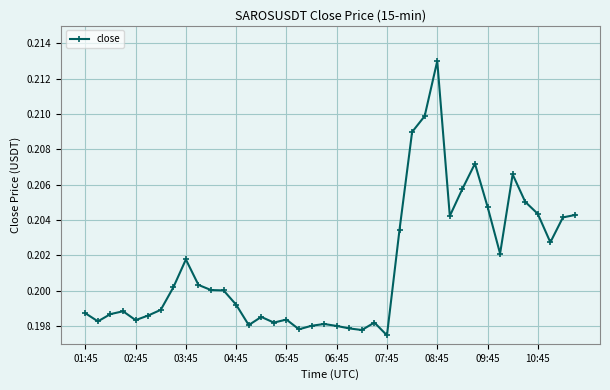

True or false: the data has more than 2 interior local peaks.

True